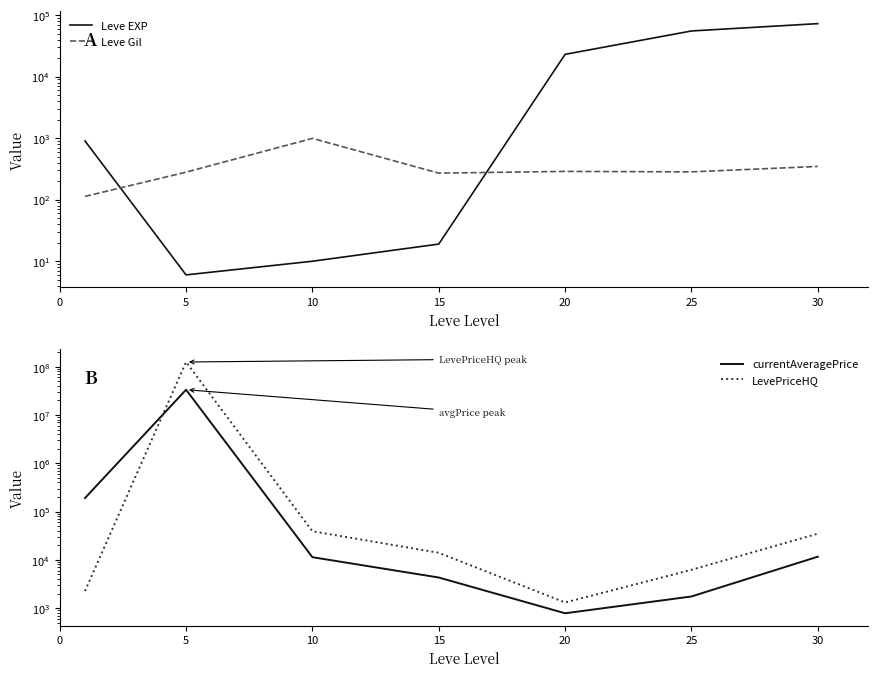

How many values in the Leve Gil series are below 283?

3